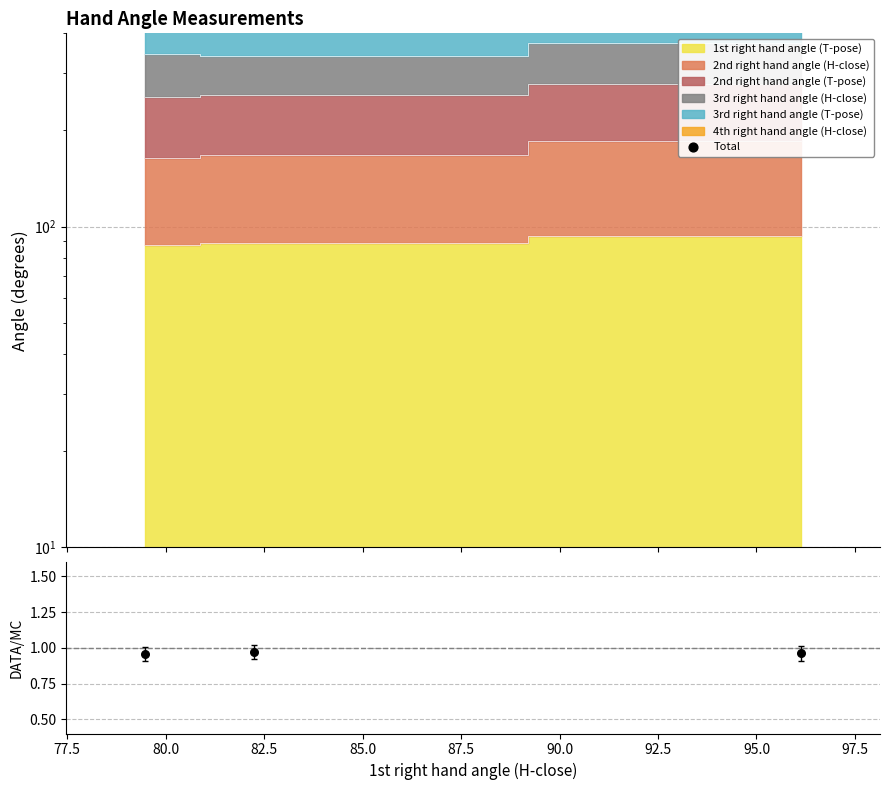

Is the value of Total at 75.0 greater than the value of ratio at 75.0?

Yes